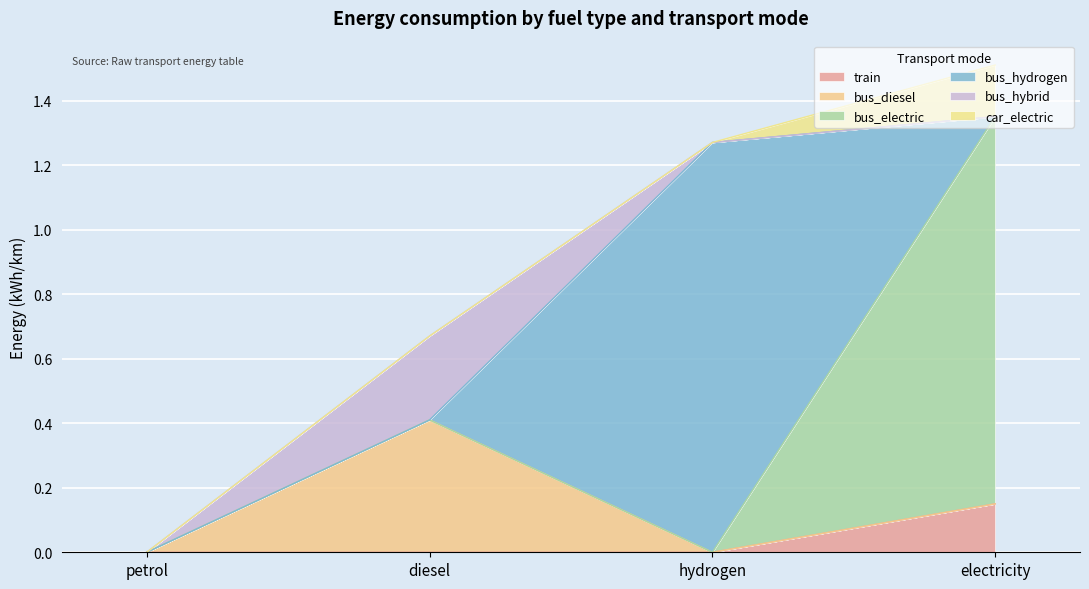

Reading left to right, extract all data points from this chart.

train: petrol=0.0	diesel=0.0	hydrogen=0.0	electricity=0.1
bus_diesel: petrol=0.0	diesel=0.4	hydrogen=0.0	electricity=0.0
bus_electric: petrol=0.0	diesel=0.0	hydrogen=0.0	electricity=1.2
bus_hydrogen: petrol=0.0	diesel=0.0	hydrogen=1.3	electricity=0.0
bus_hybrid: petrol=0.0	diesel=0.3	hydrogen=0.0	electricity=0.0
car_electric: petrol=0.0	diesel=0.0	hydrogen=0.0	electricity=0.2